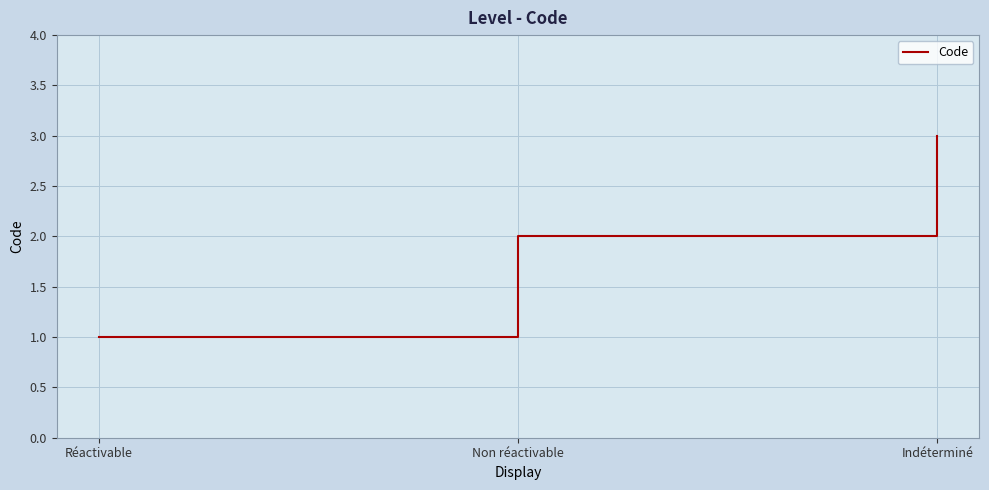

How many values are between 1 and 3?

3